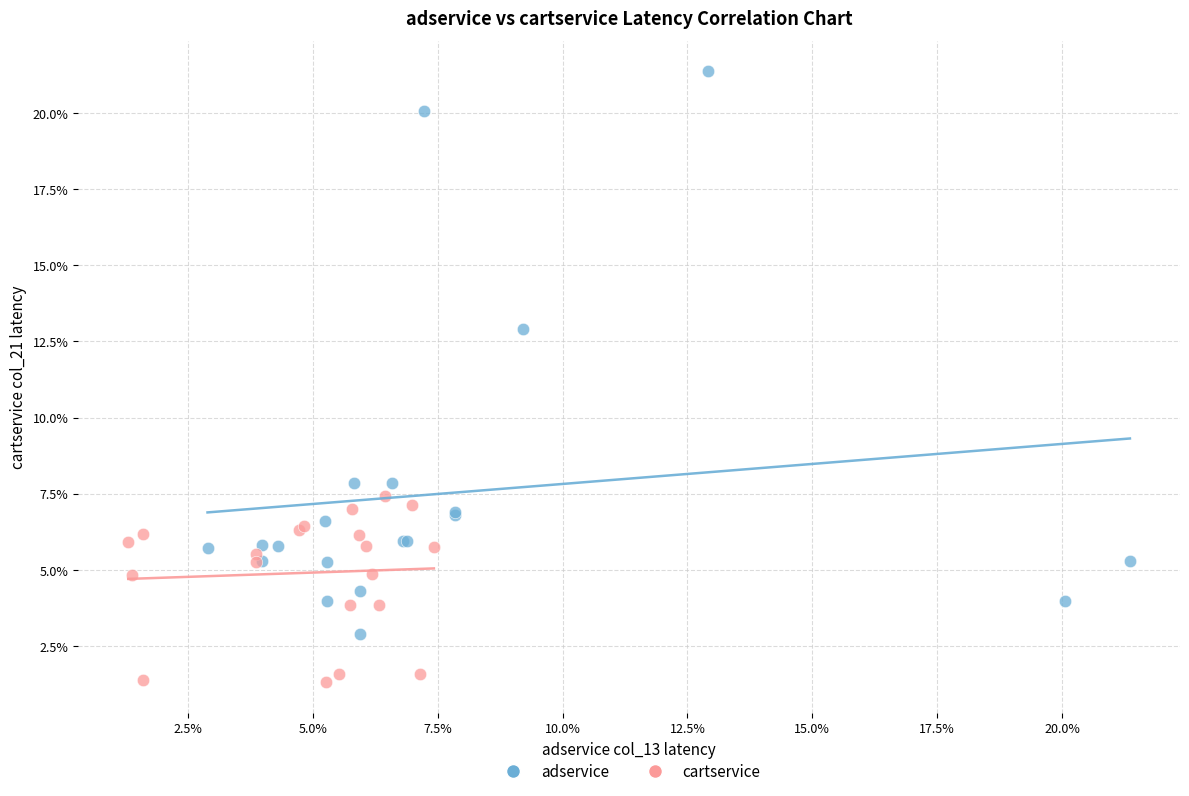

Which series reaches the minimum Y coordinate?

cartservice